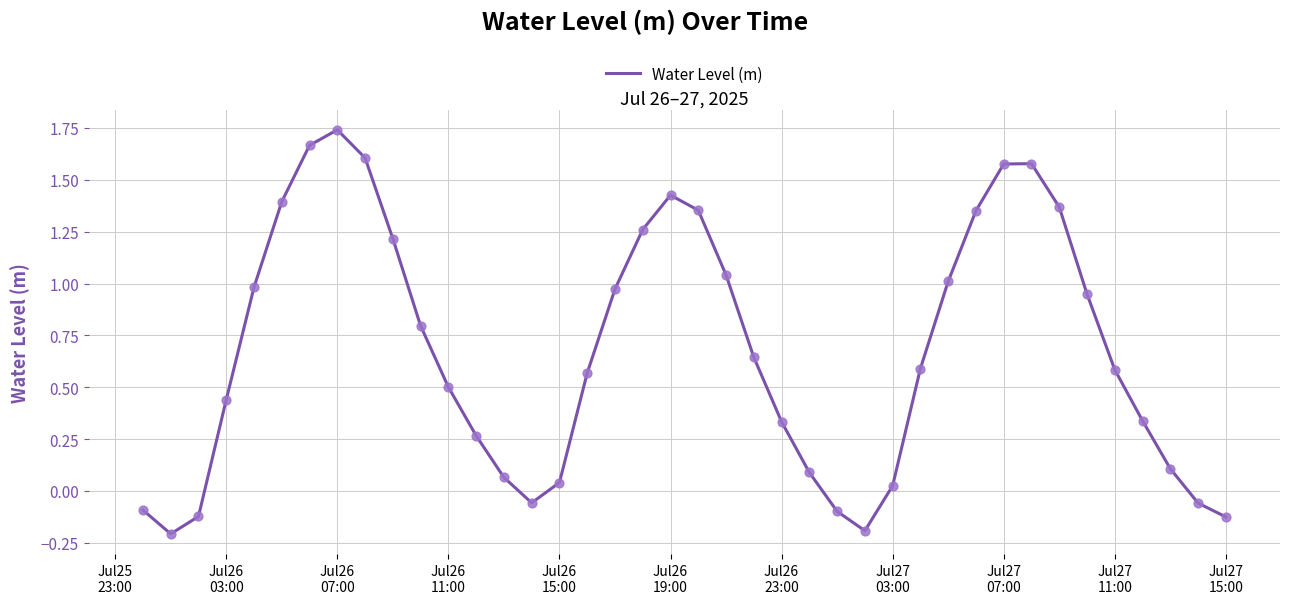

What is the difference between the maximum and minimum values?

1.9